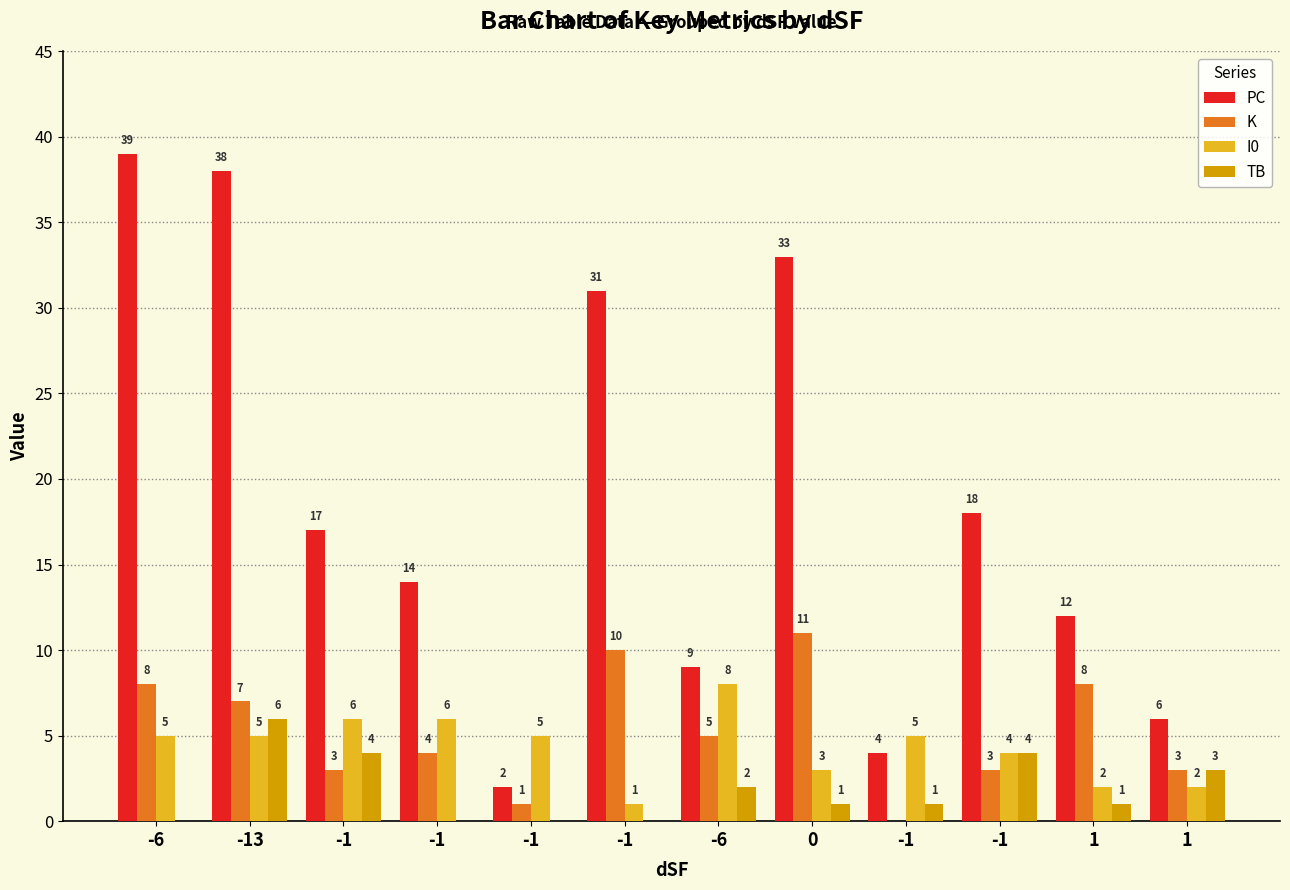

Reading left to right, extract all data points from this chart.

PC: -6=39	-13=38	-1=17	-1=14	-1=2	-1=31	-6=9	0=33	-1=4	-1=18	1=12	1=6
K: -6=8	-13=7	-1=3	-1=4	-1=1	-1=10	-6=5	0=11	-1=0	-1=3	1=8	1=3
I0: -6=5	-13=5	-1=6	-1=6	-1=5	-1=1	-6=8	0=3	-1=5	-1=4	1=2	1=2
TB: -6=0	-13=6	-1=4	-1=0	-1=0	-1=0	-6=2	0=1	-1=1	-1=4	1=1	1=3